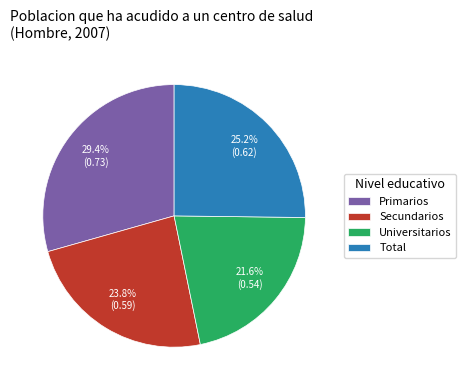

Which slice is the largest?

Primarios